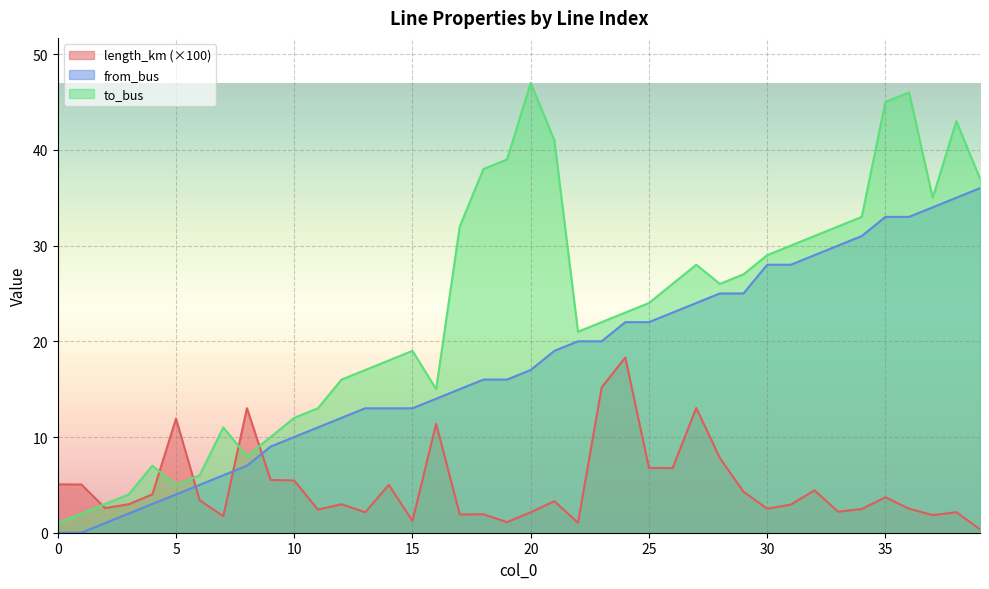

What are all the series names shown in the legend?

length_km (×100), from_bus, to_bus